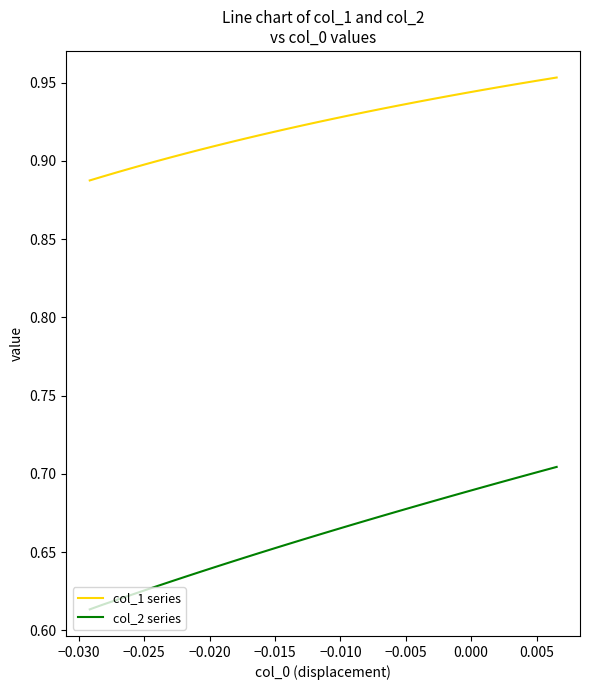

At how many categories does at least one series exceed 0?

31